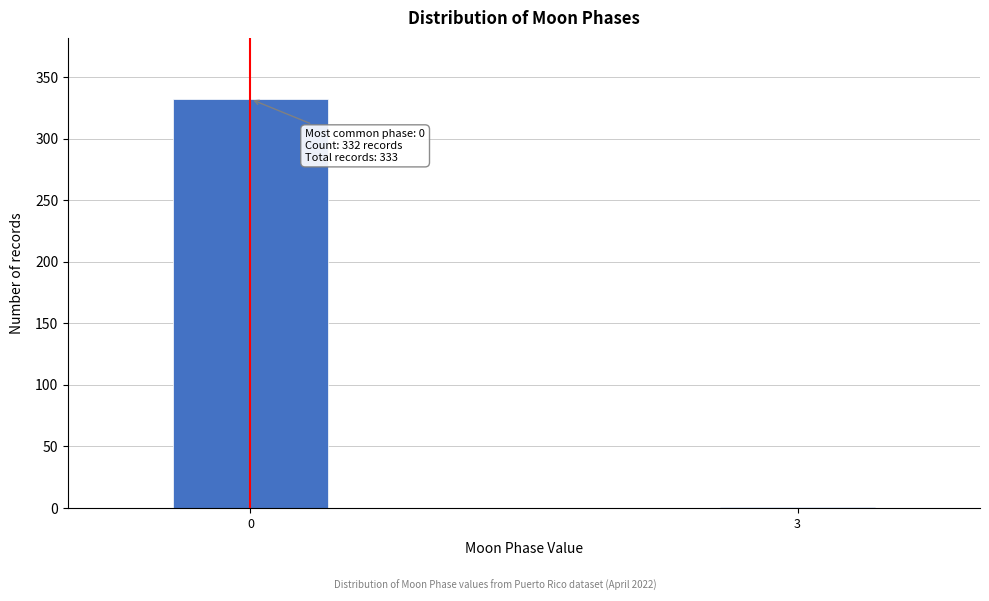

Reading left to right, extract all data points from this chart.

0=332	3=1